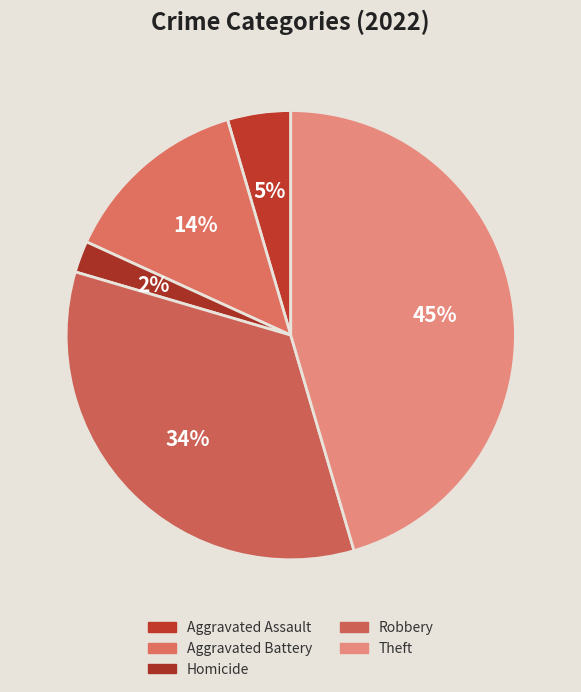

What percentage is the Robbery slice, to the nearest percent?

34%